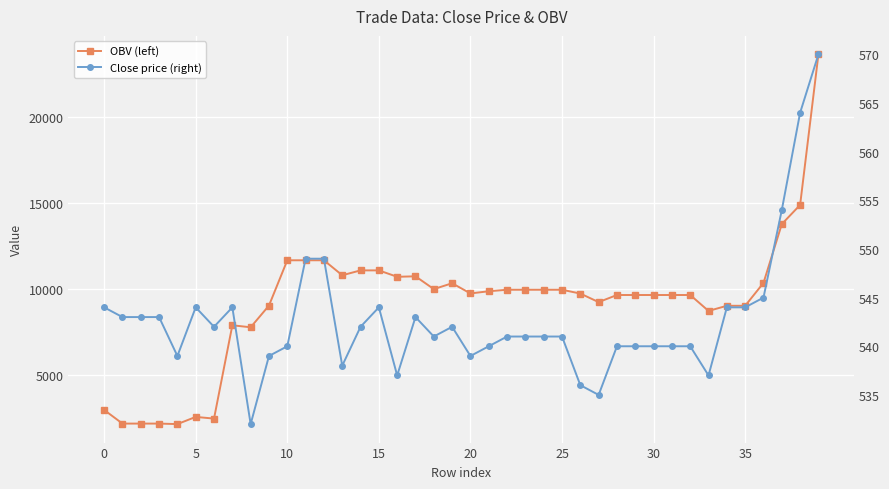

What is the lowest value of the close series?

532.0